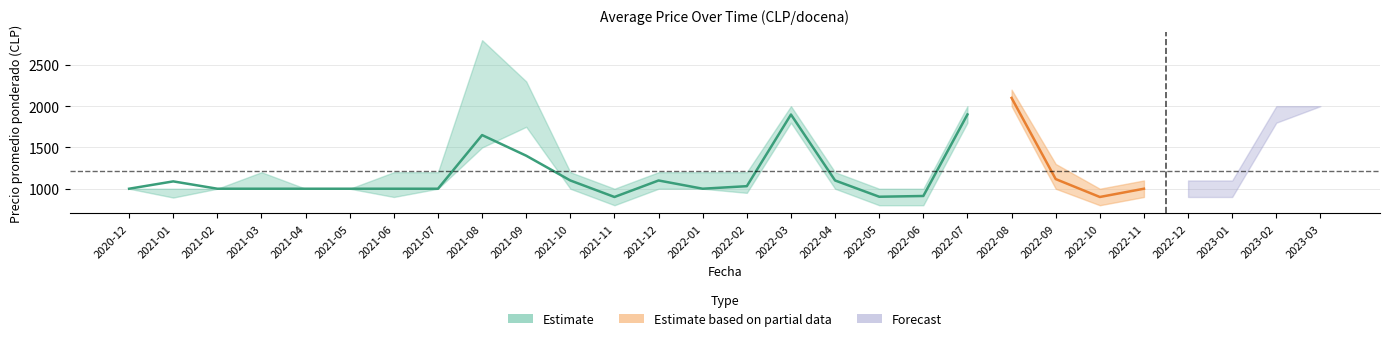

What is the label of the 16th point from the right?

2021-12